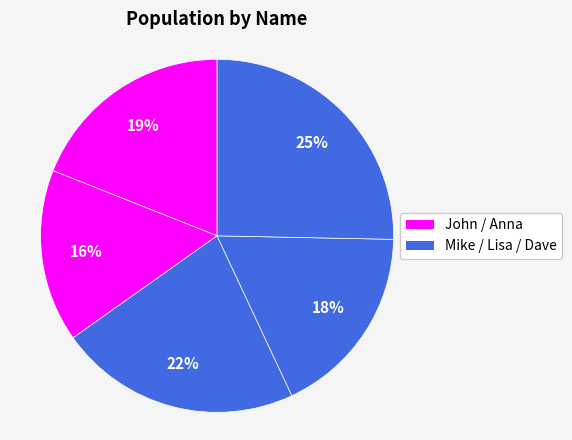

Does any single category account for the majority?

No